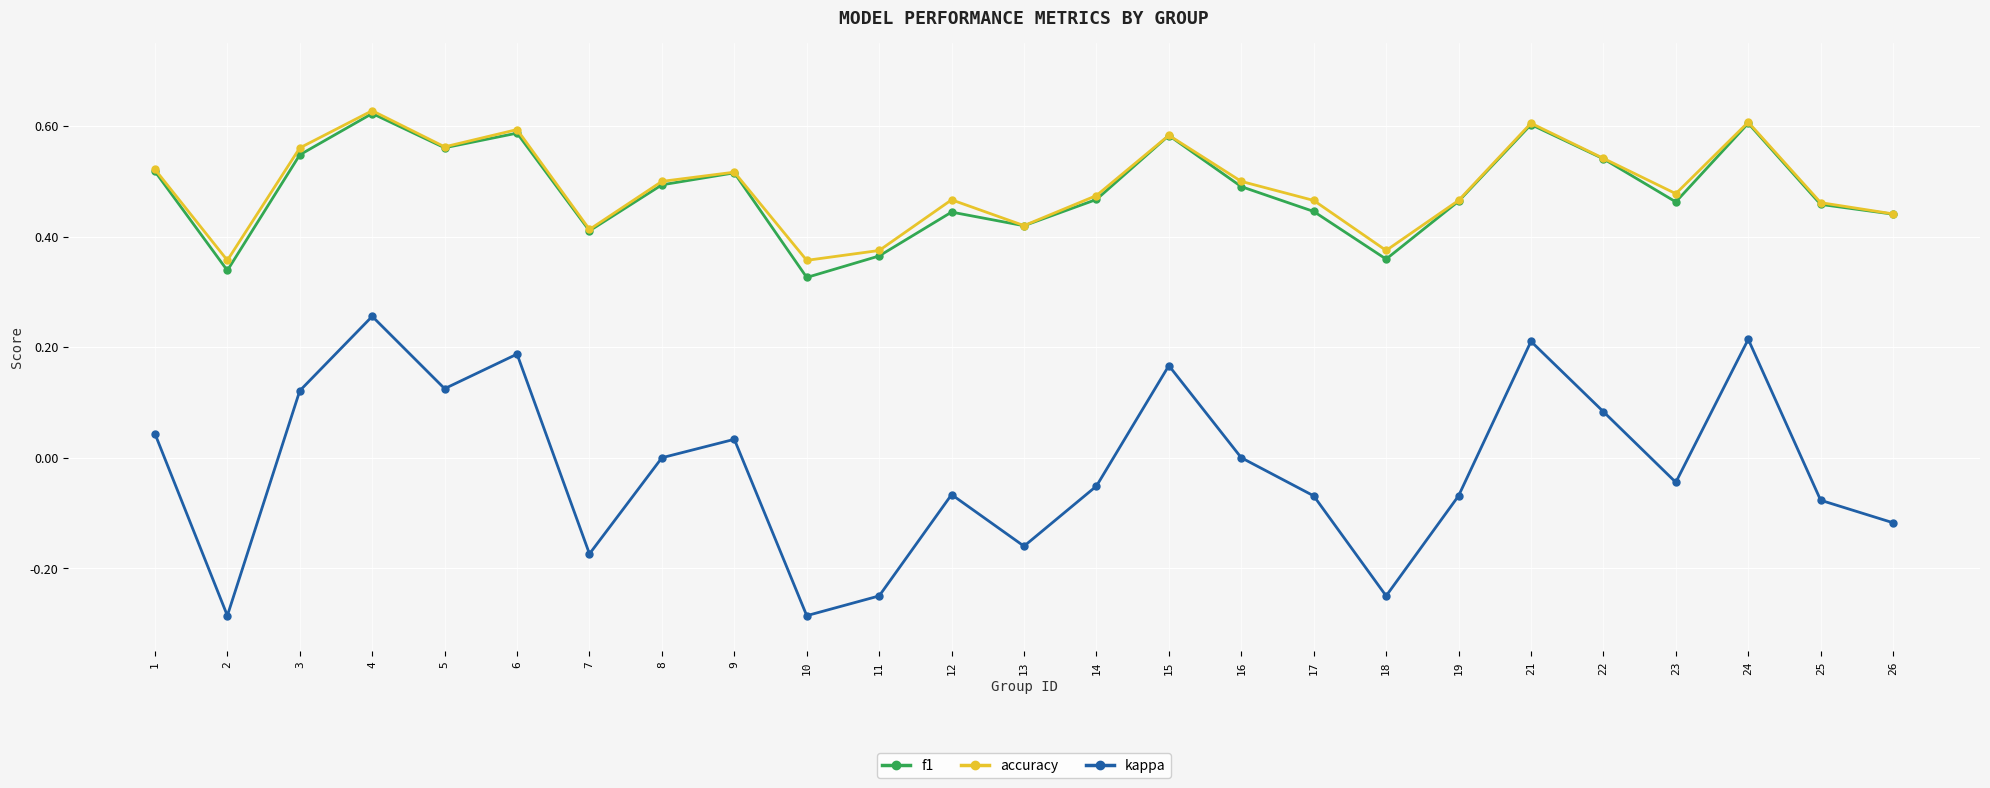

Is the value of f1 at 9 greater than the value of kappa at 7?

Yes